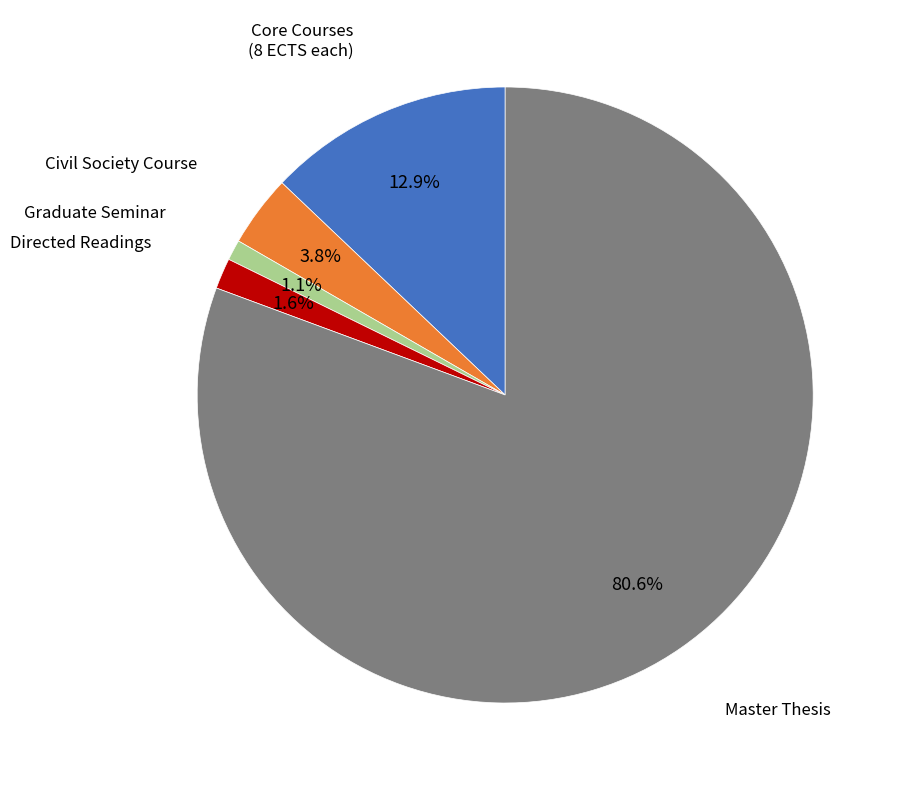

Is there any slice that represents more than half of the pie?

Yes